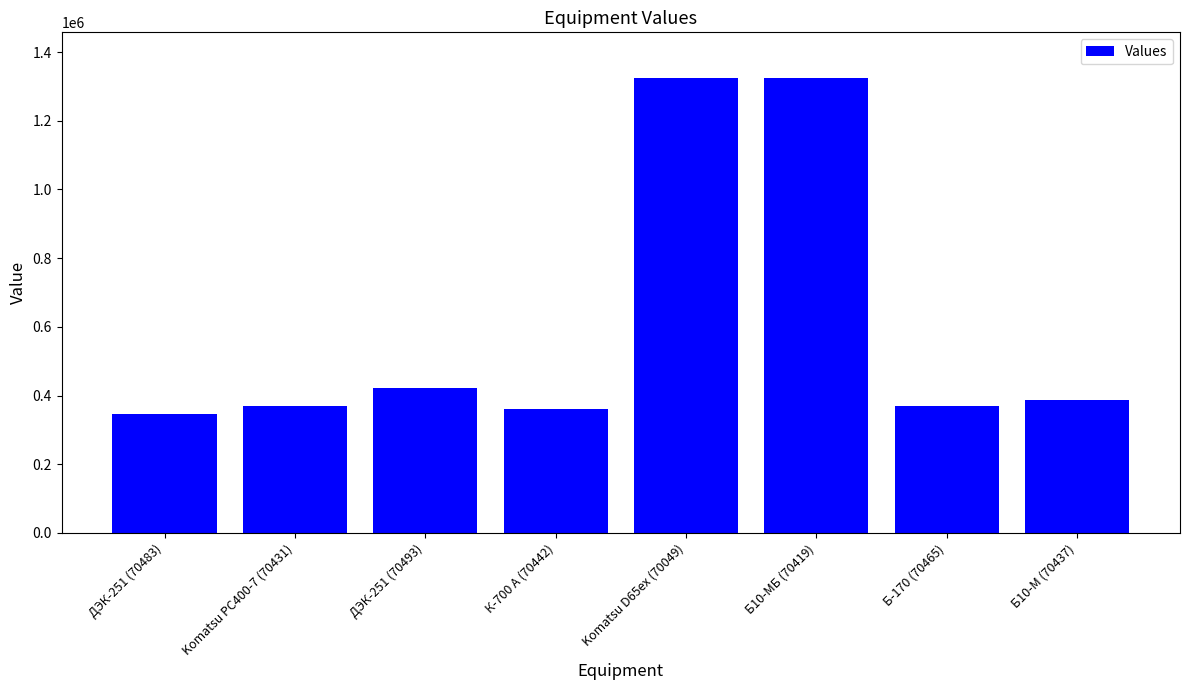

What is the change in value from ДЭК-251 (70483) to Б10-М (70437)?

+40076